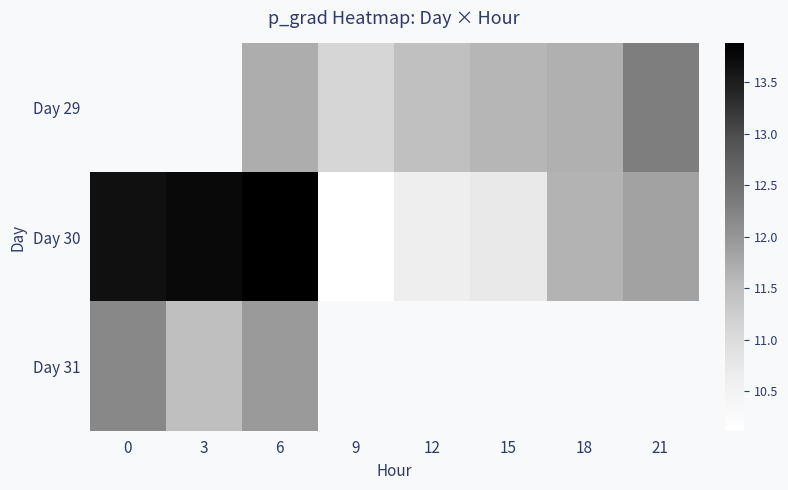

Which series has the largest range (max minus min)?

Day 30